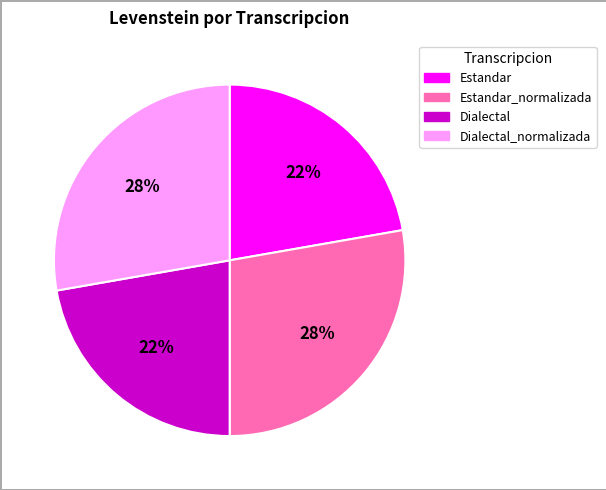

Does Estandar account for over 50% of the chart?

No